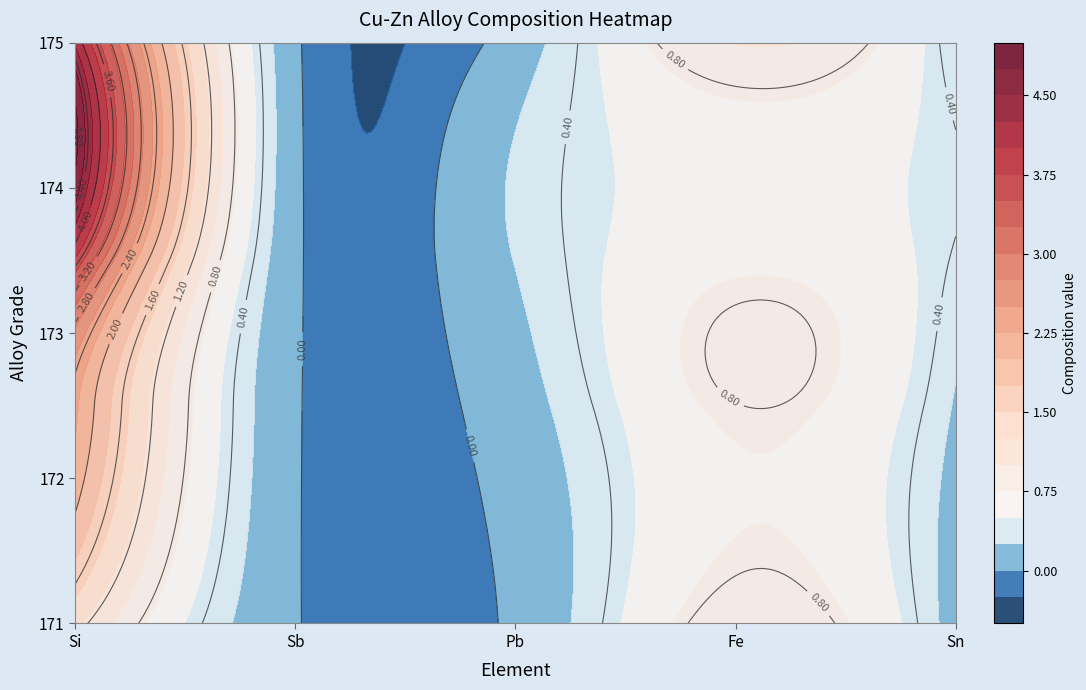

What is the maximum value shown in the chart?

4.7